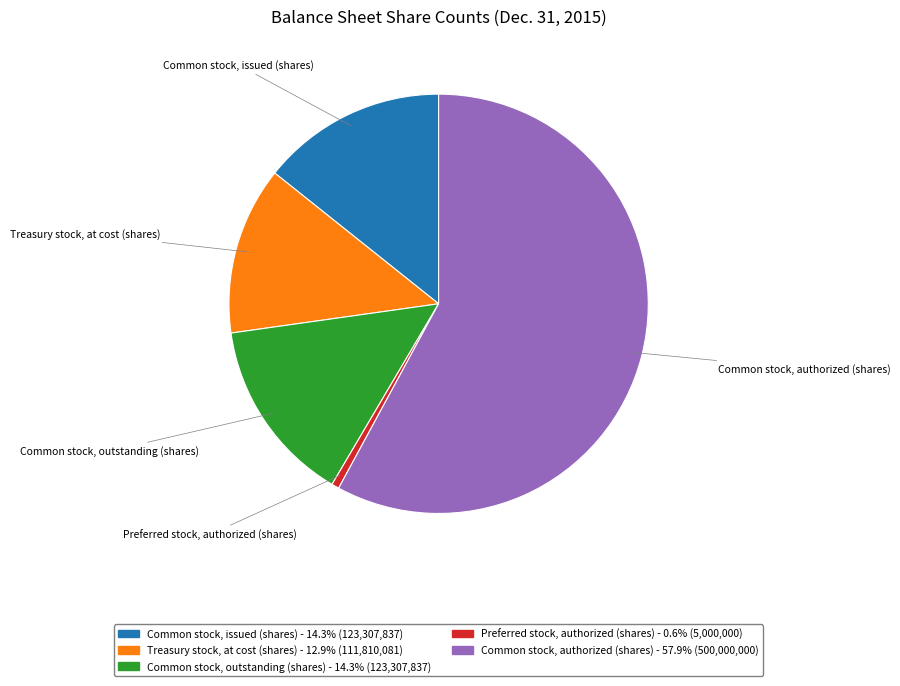

Which category has the smallest portion of the pie?

Preferred stock, authorized (shares)